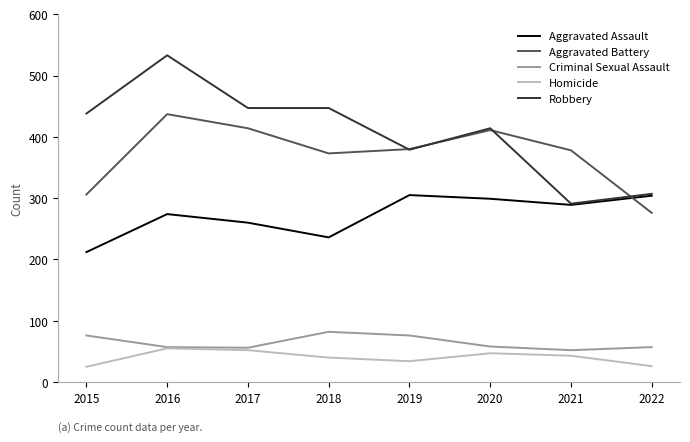

Does the chart have visible grid lines?

No